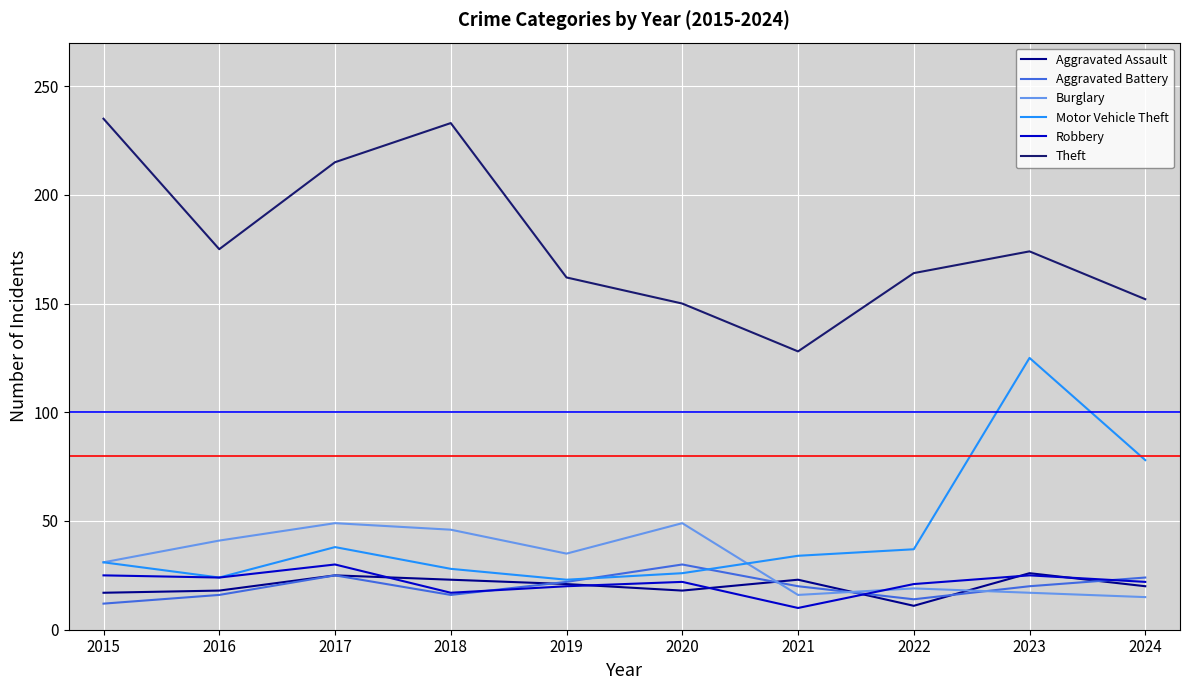

In Aggravated Battery, how many points are higher than both neighbors (excluding endpoints)?

2